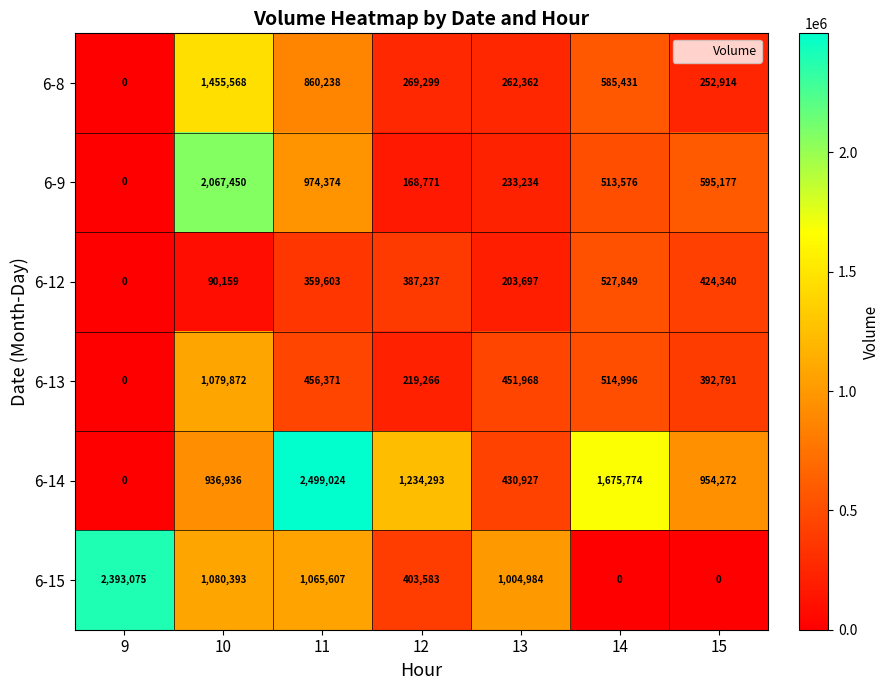

At which category is the sum across all series the highest?

10